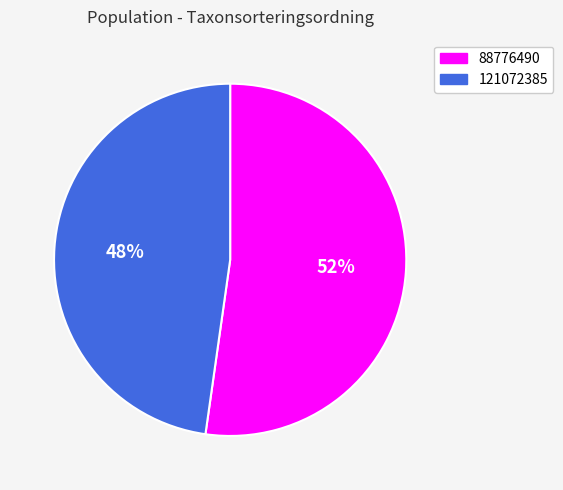

To the nearest percent, what is the difference between the largest and smallest slice percentages?

4%